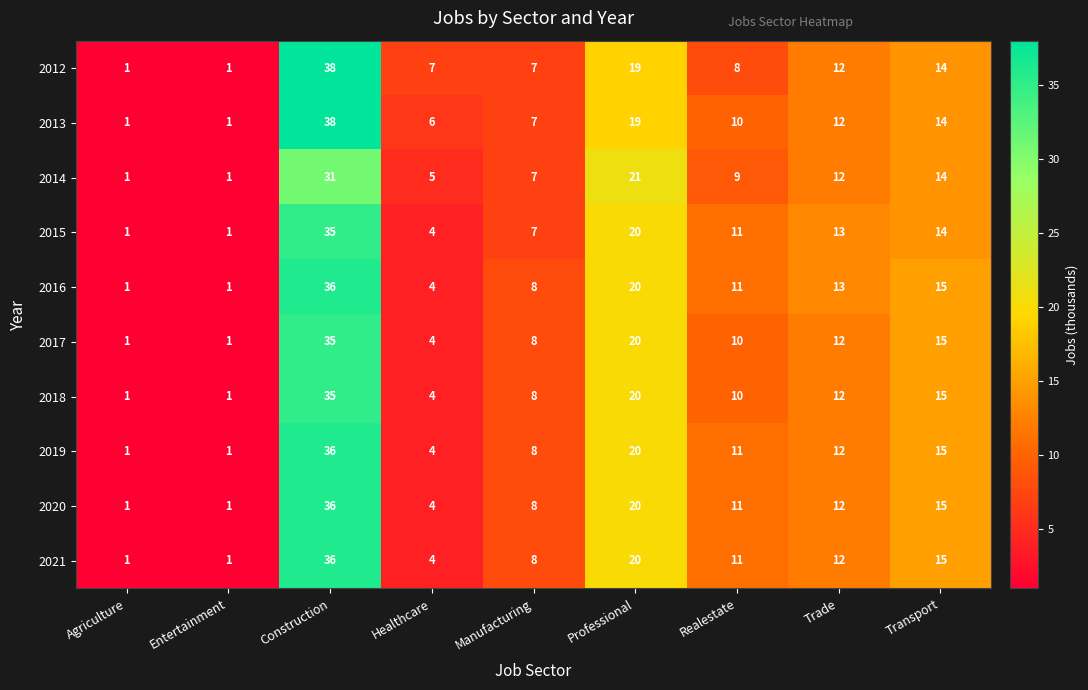

Which series changed the most between Manufacturing and Realestate?

2015